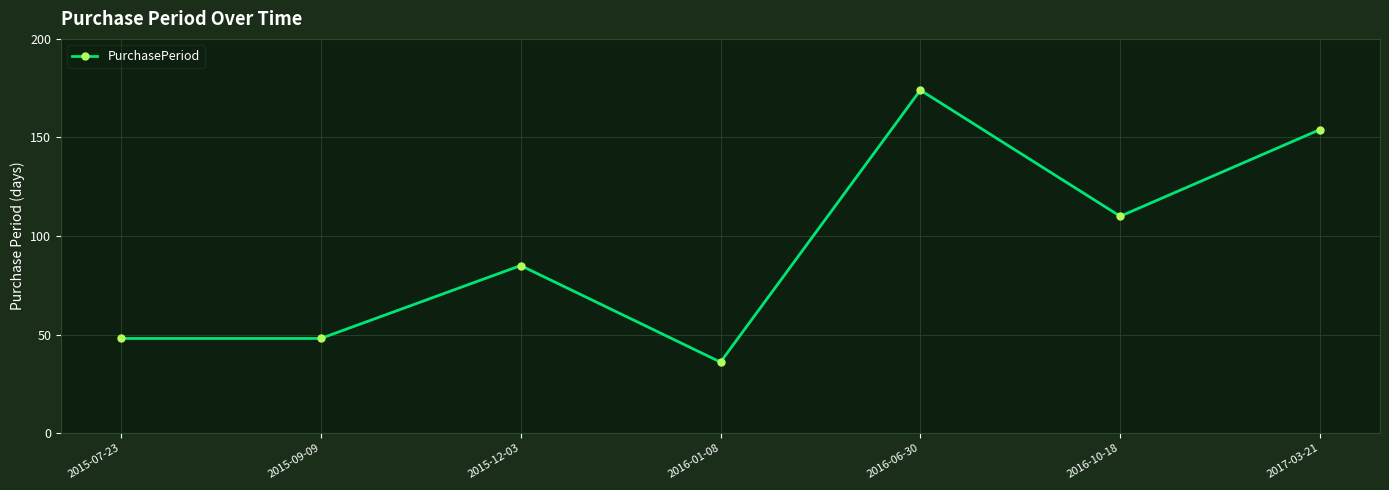

Reading left to right, what are all the values shown in this chart?

2015-07-23=48	2015-09-09=48	2015-12-03=85	2016-01-08=36	2016-06-30=174	2016-10-18=110	2017-03-21=154